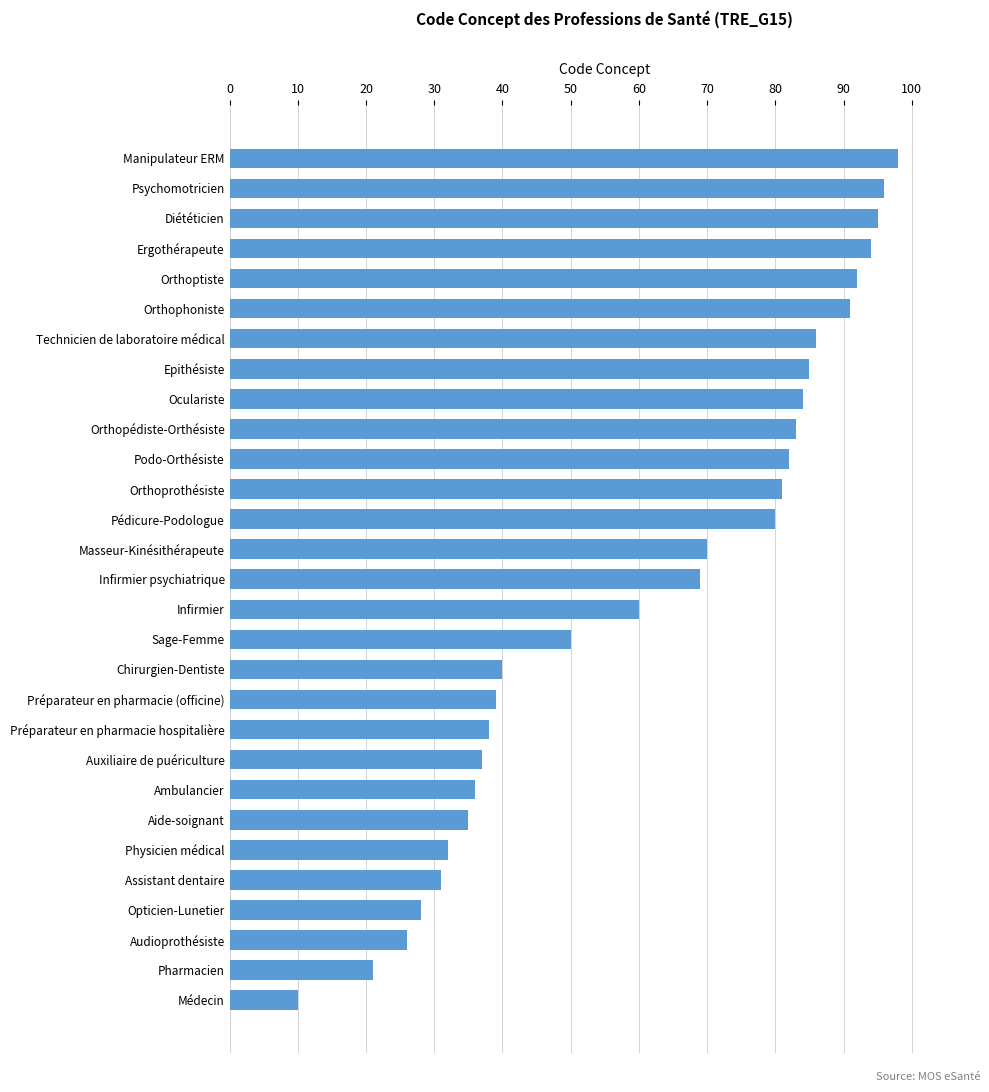

Rank the categories by value from lowest to highest.

Médecin, Pharmacien, Audioprothésiste, Opticien-Lunetier, Assistant dentaire, Physicien médical, Aide-soignant, Ambulancier, Auxiliaire de puériculture, Préparateur en pharmacie hospitalière, Préparateur en pharmacie (officine), Chirurgien-Dentiste, Sage-Femme, Infirmier, Infirmier psychiatrique, Masseur-Kinésithérapeute, Pédicure-Podologue, Orthoprothésiste, Podo-Orthésiste, Orthopédiste-Orthésiste, Oculariste, Epithésiste, Technicien de laboratoire médical, Orthophoniste, Orthoptiste, Ergothérapeute, Diététicien, Psychomotricien, Manipulateur ERM